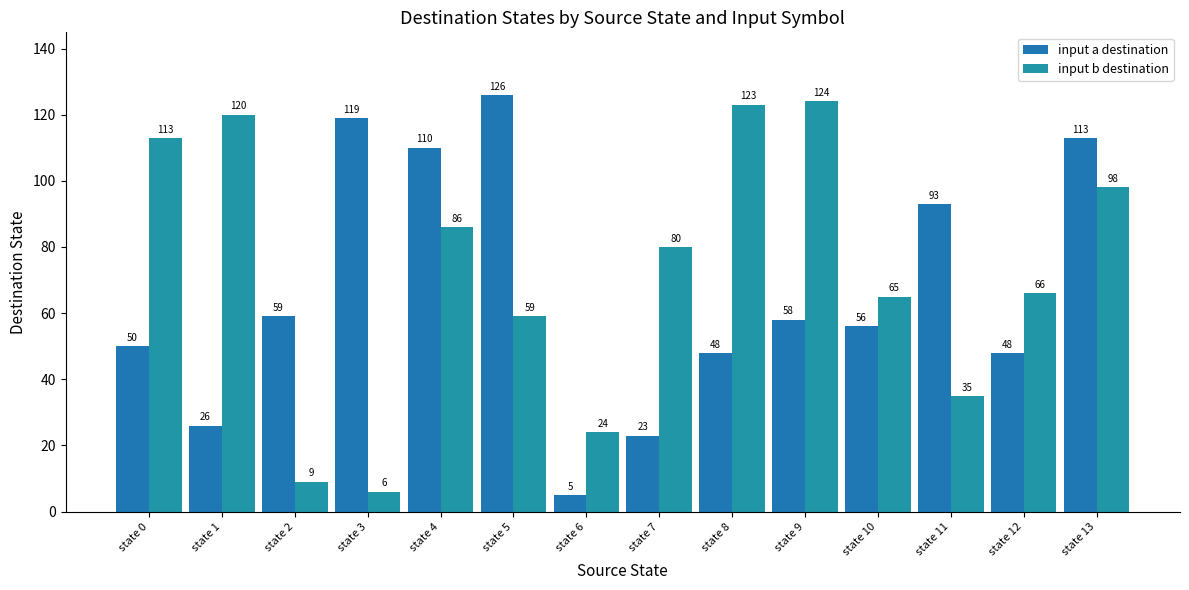

True or false: input b destination has a value of 86 at state 4.

True